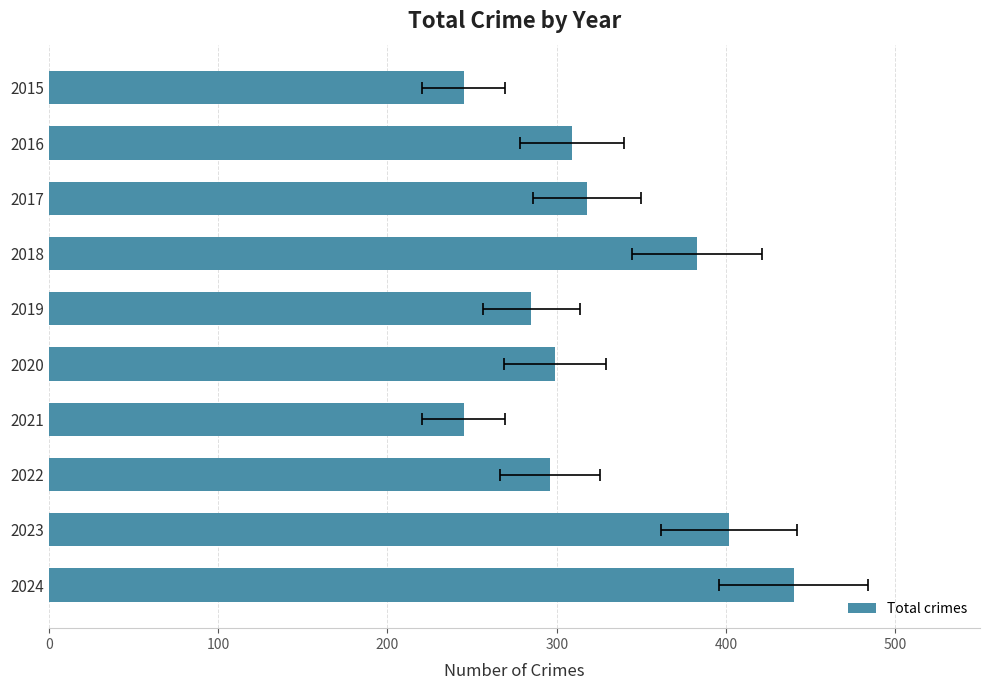

What is the value of the 4th bar from the left?

383